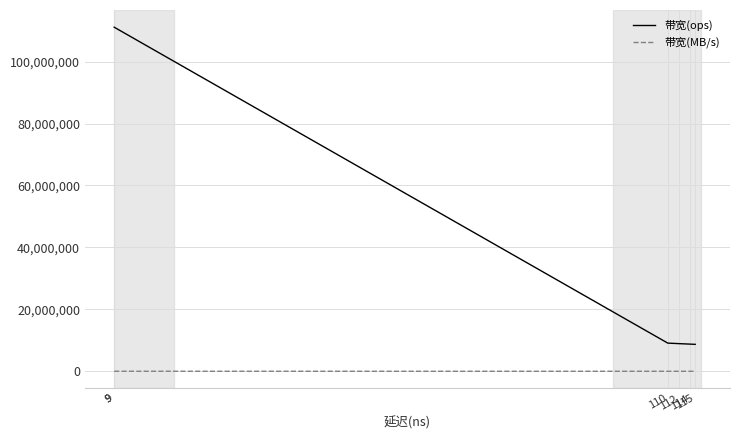

List the series in order of their overall mean, highest first.

带宽(ops), 带宽(MB/s)